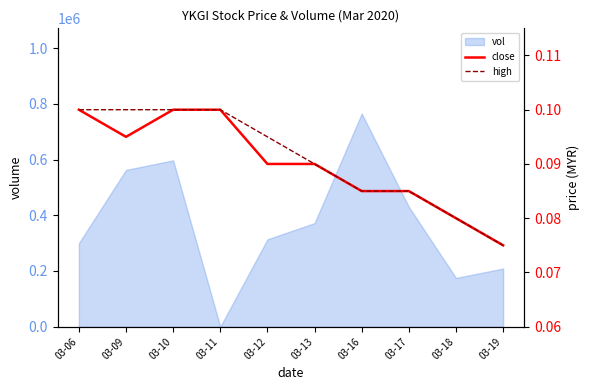

Which label corresponds to the smallest value in the chart?

03-19